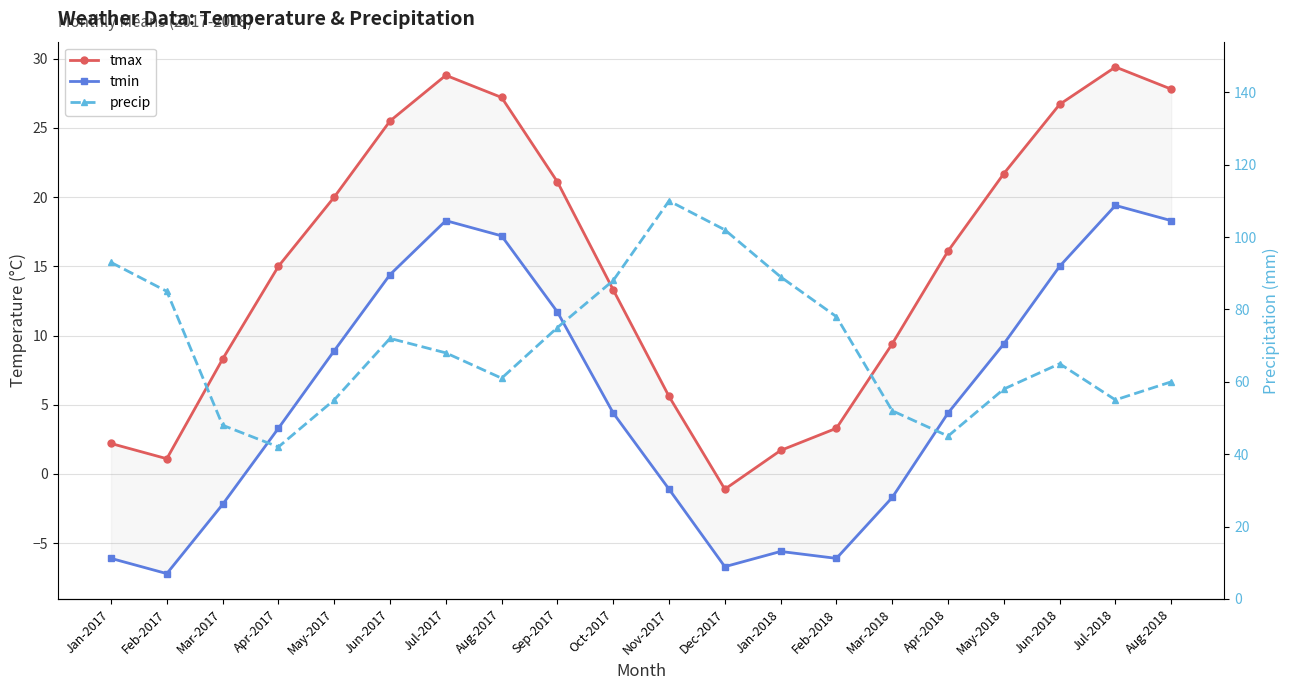

True or false: tmax and precip intersect in this chart.

False